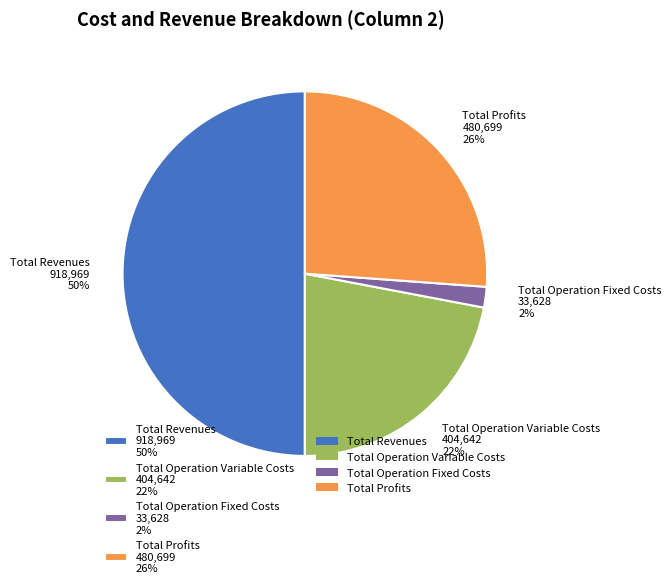

Does Total Operation Variable Costs 404,642 22% account for over 50% of the chart?

No